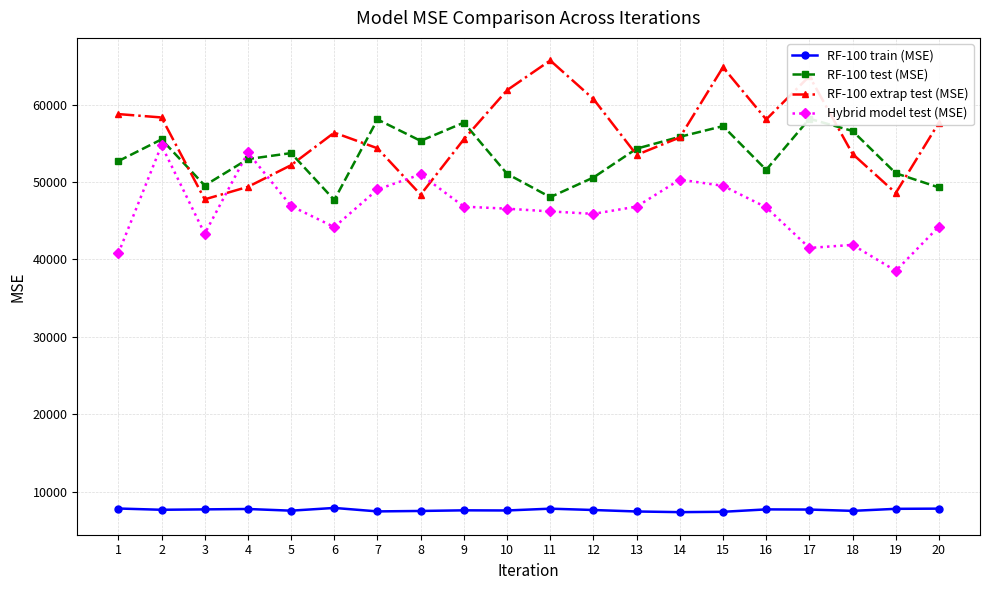

Does the chart have visible grid lines?

Yes